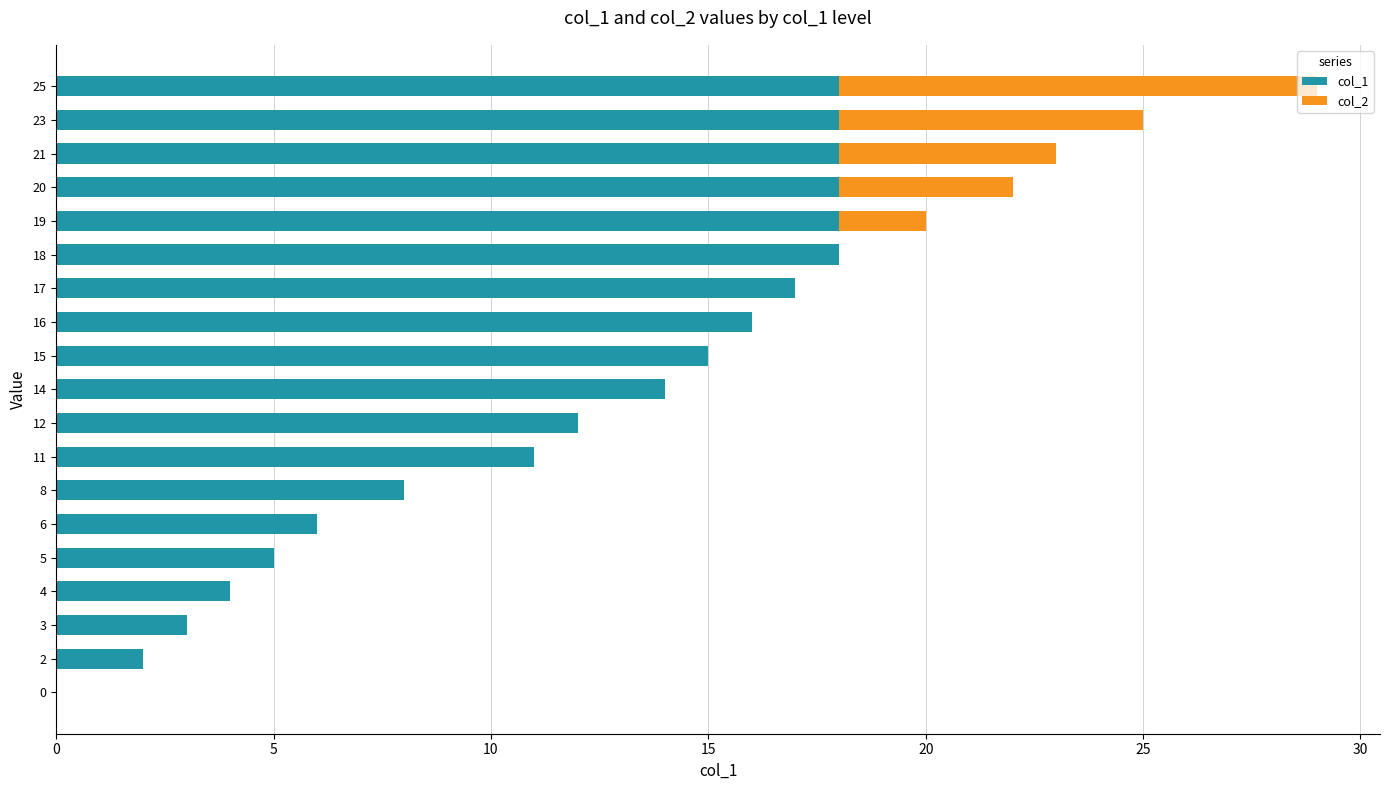

What is the sum of all col_1 values?

221